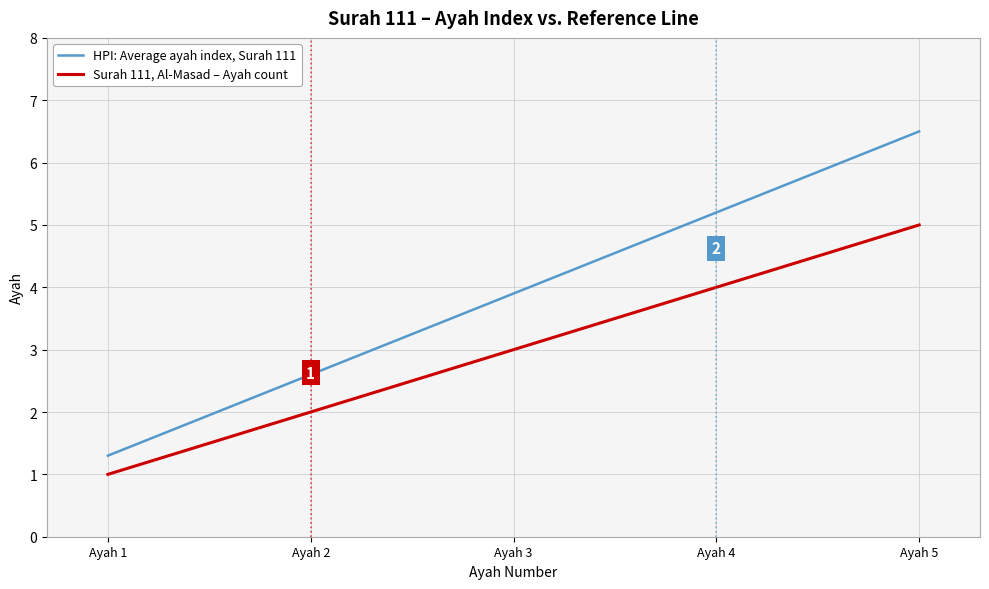

Is the value of Surah 111, Al-Masad – Ayah count at Ayah 2 greater than the value of HPI: Average ayah index, Surah 111 at Ayah 1?

Yes